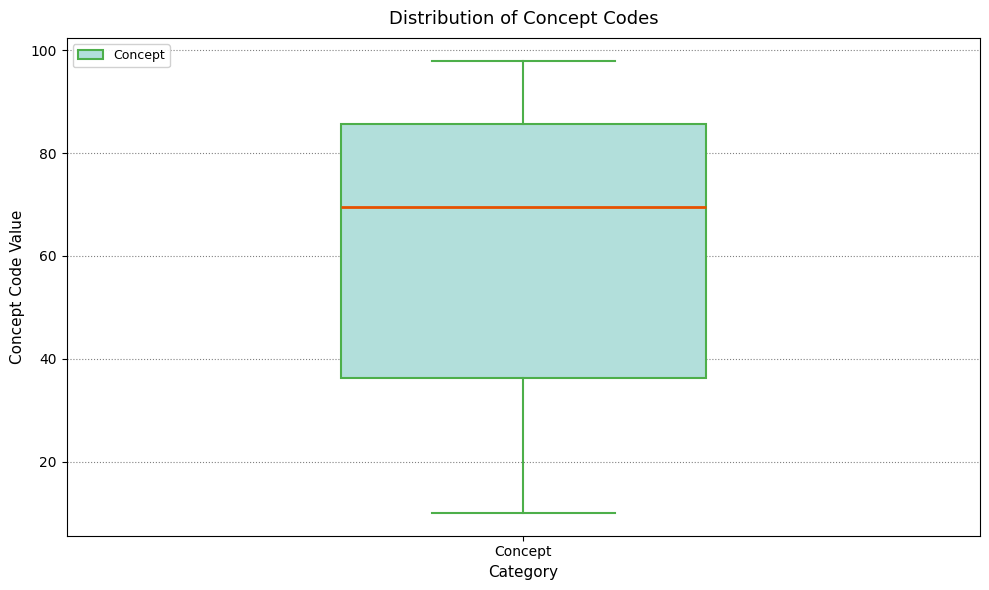

Where is the upper edge of the box for Concept on the y-axis? The values are not printed on the chart, so give them approximately, as read against the axis.

86